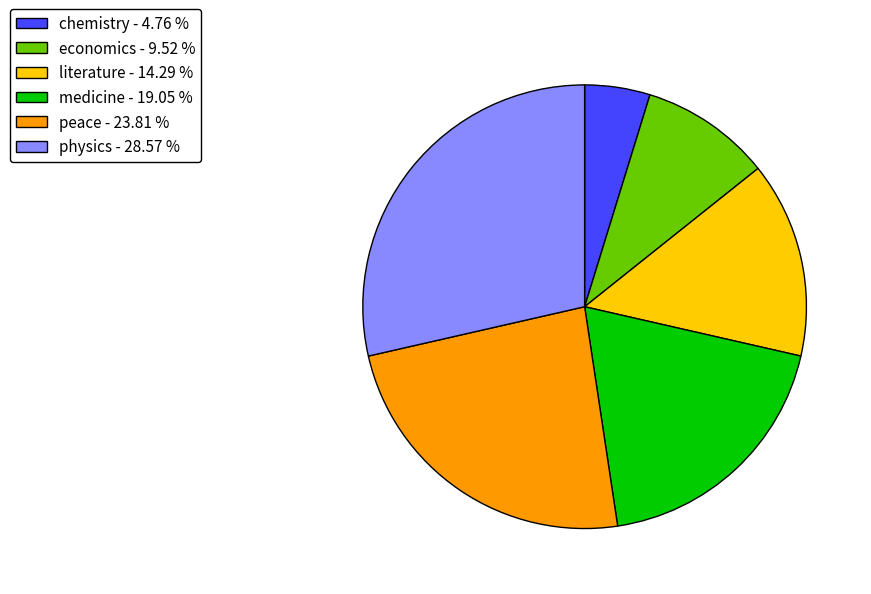

Do medicine - 19.05 % and peace - 23.81 % together represent more than half of the pie?

No